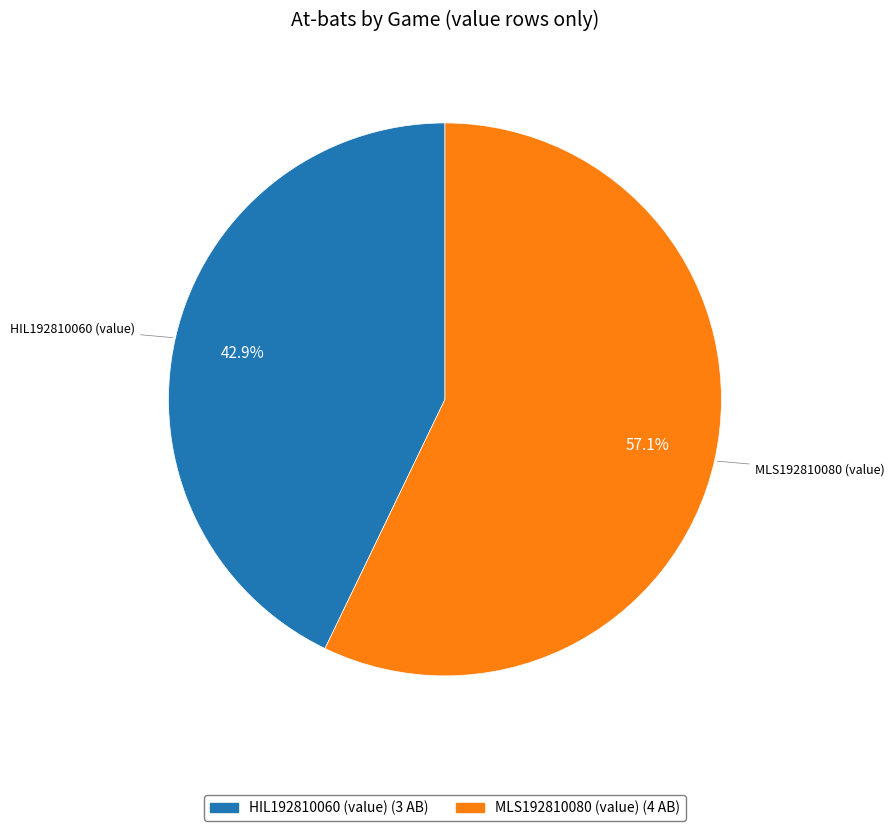

What percentage is the HIL192810060 (value) slice, to the nearest percent?

43%